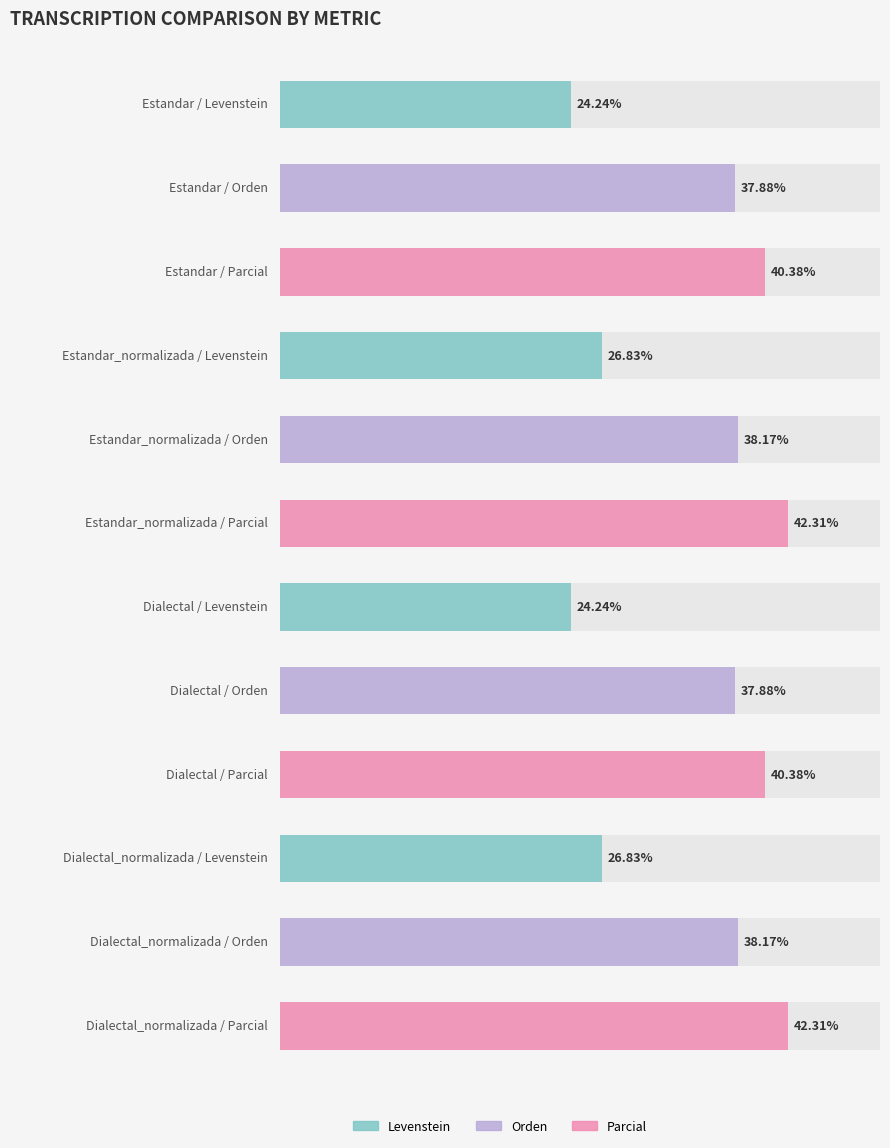

The value of Parcial at Estandar is 40.4. True or false?

True